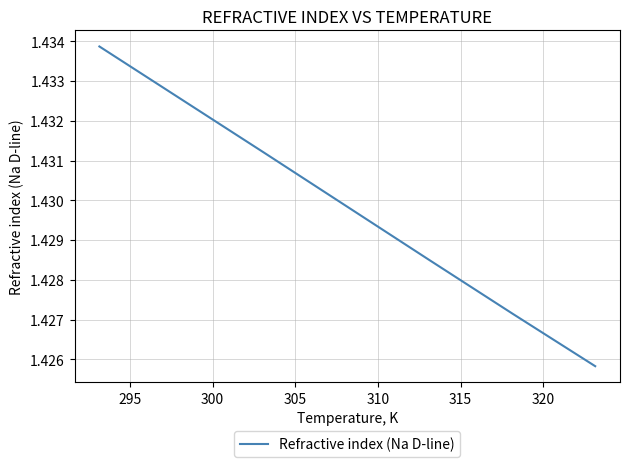

What is the sum of all values?

10.0